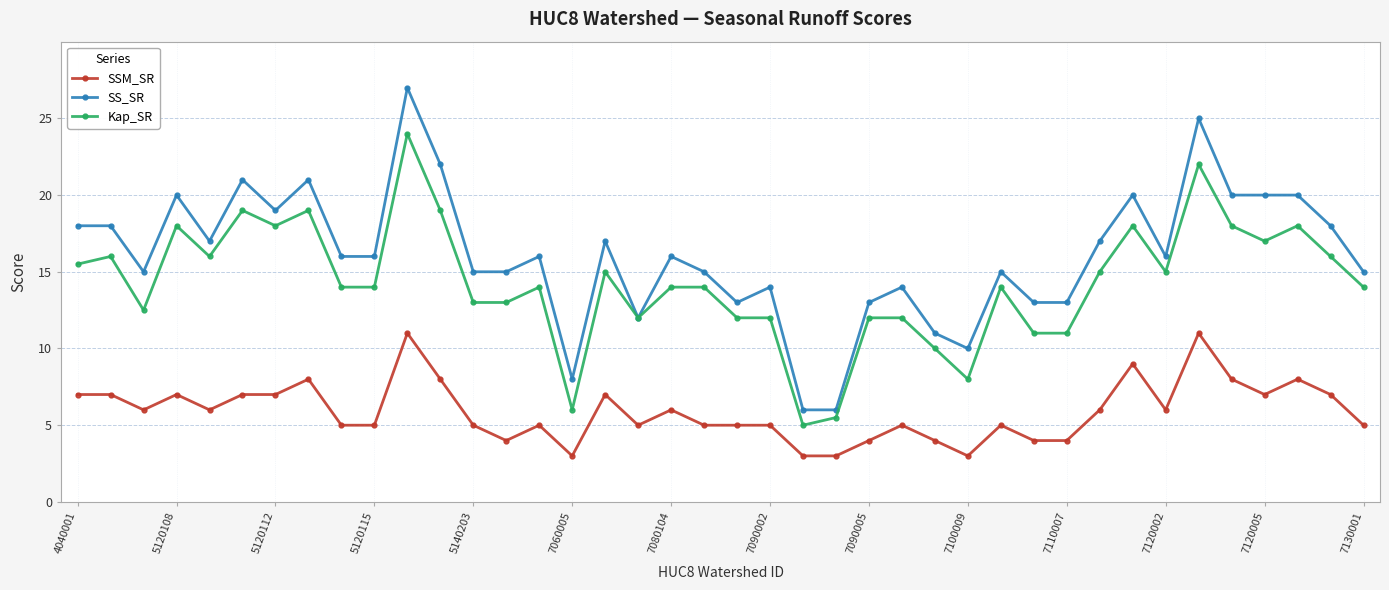

What is the greatest value displayed?

27.0